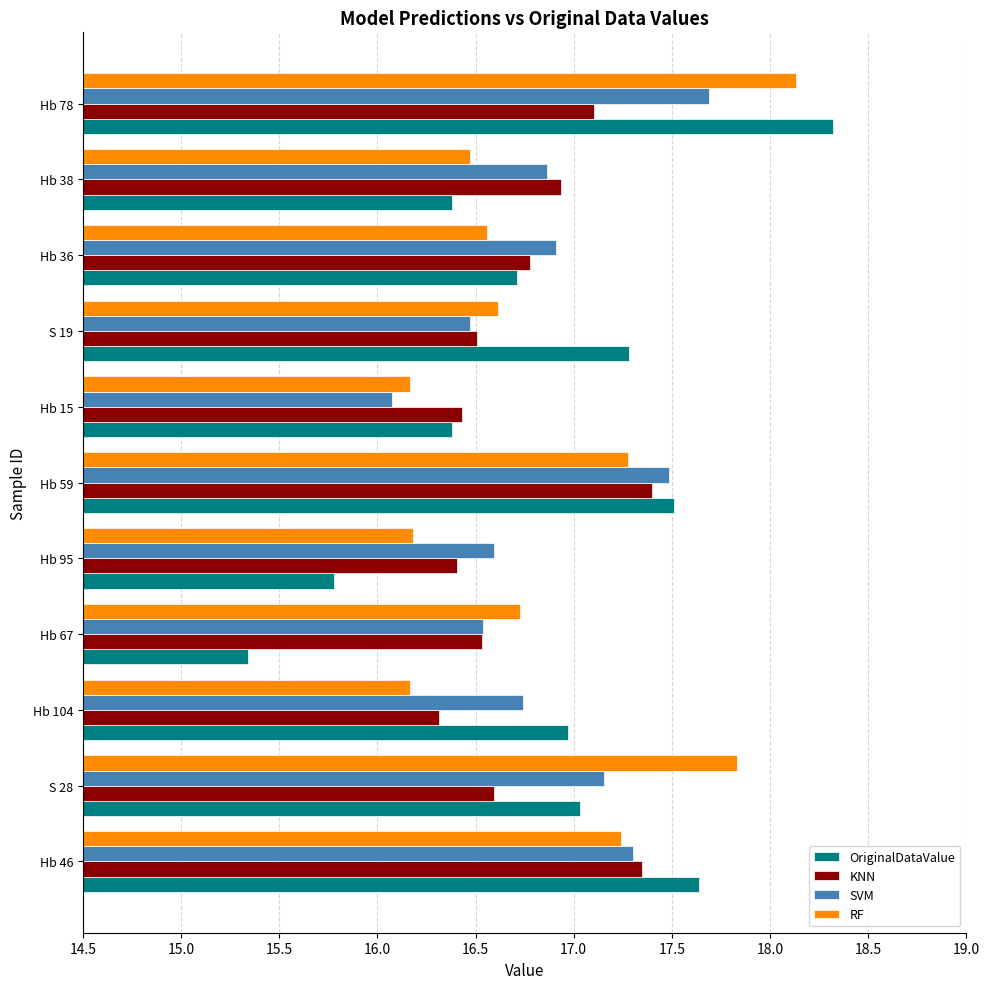

What is the smallest value displayed?

15.3